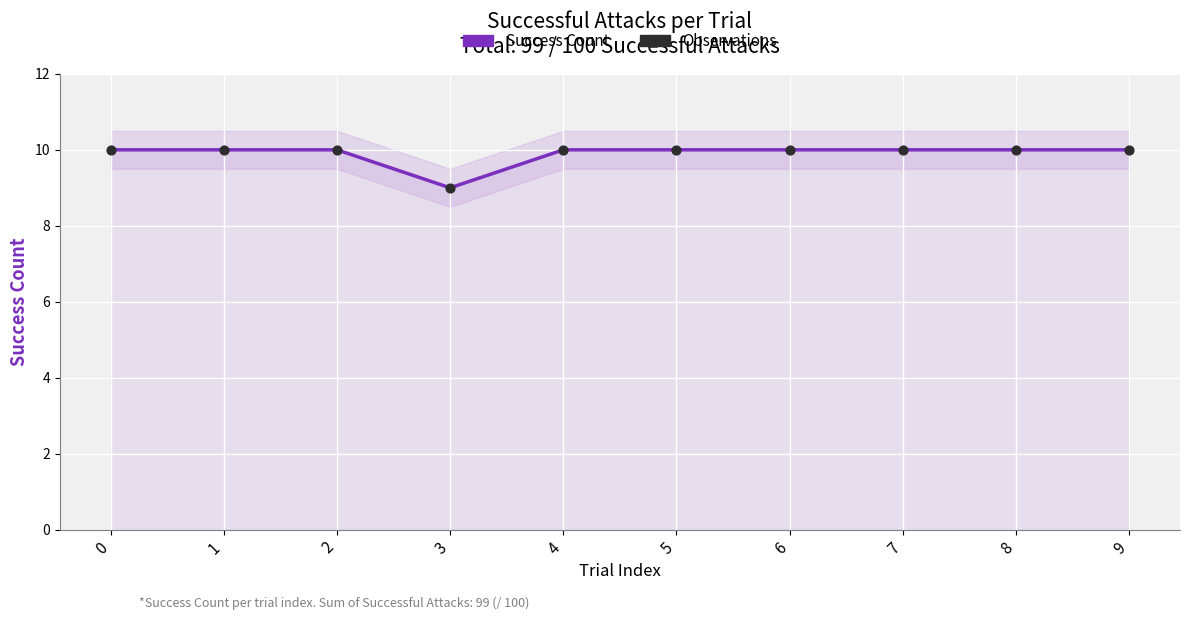

Which series reaches the maximum Y coordinate?

Success Count